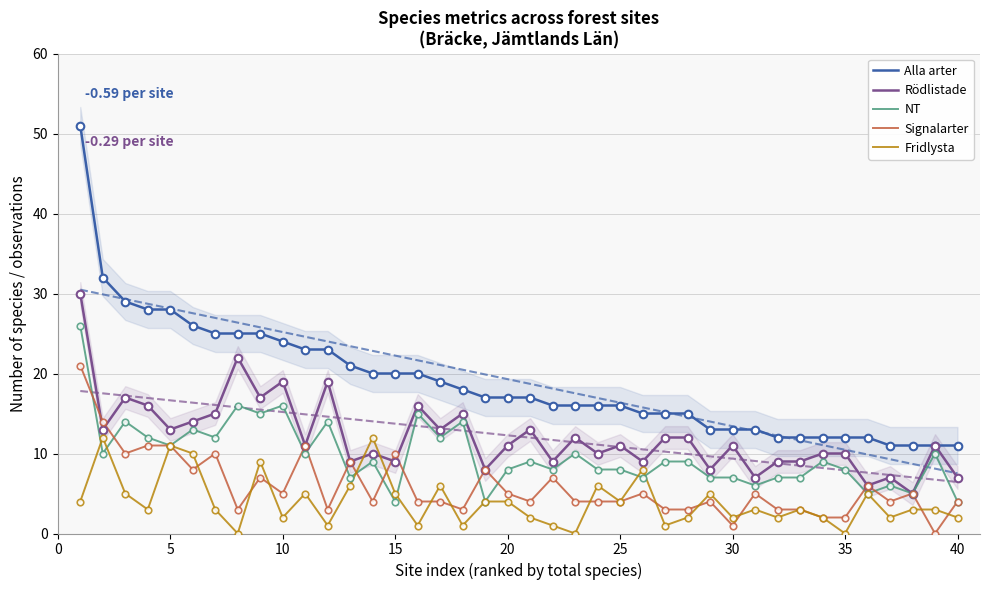

What are all the series names shown in the legend?

Alla arter, Rödlistade, NT, Signalarter, Fridlysta